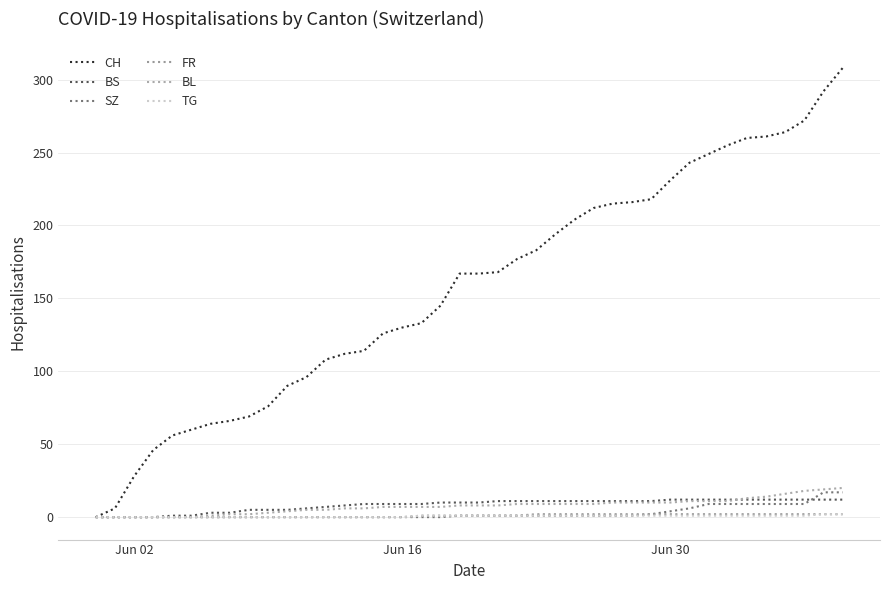

True or false: FR and TG cross at least once.

False